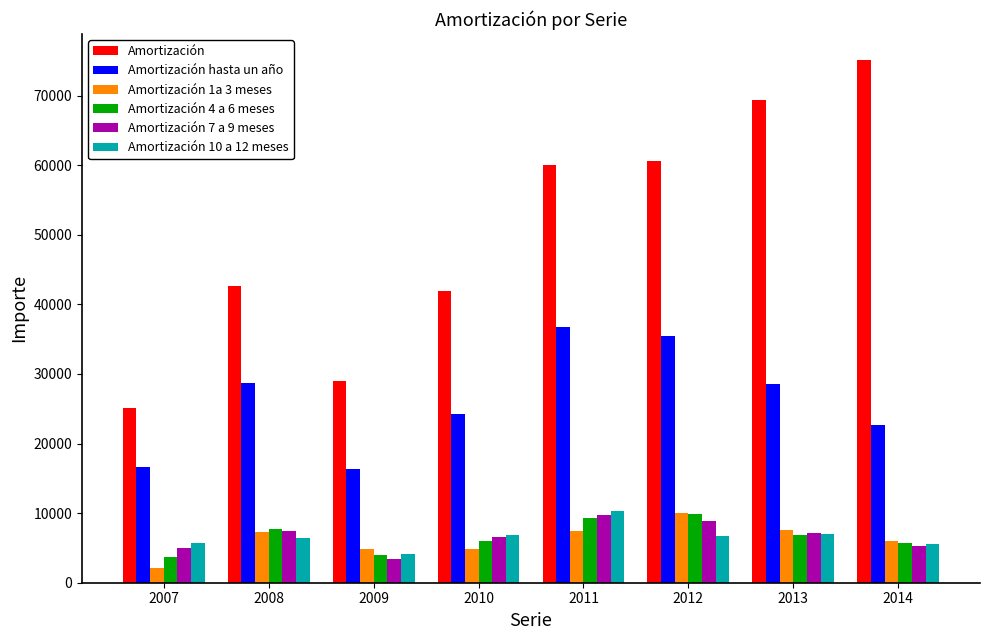

At how many categories does at least one series exceed 39904?

6